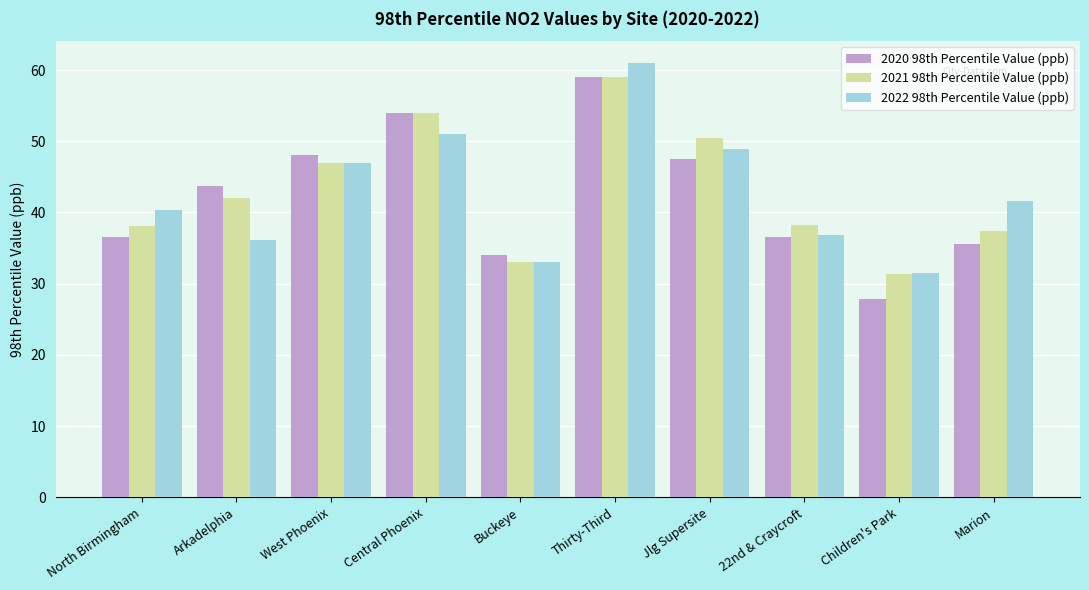

At how many categories does at least one series exceed 29?

10